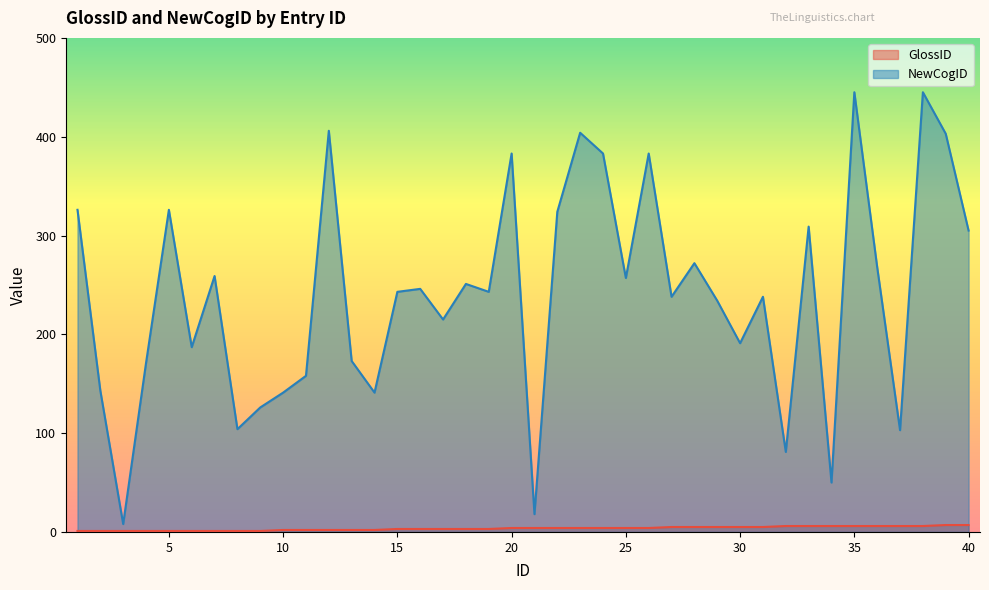

What is the value of the NewCogID point at the 40th from the left?

305